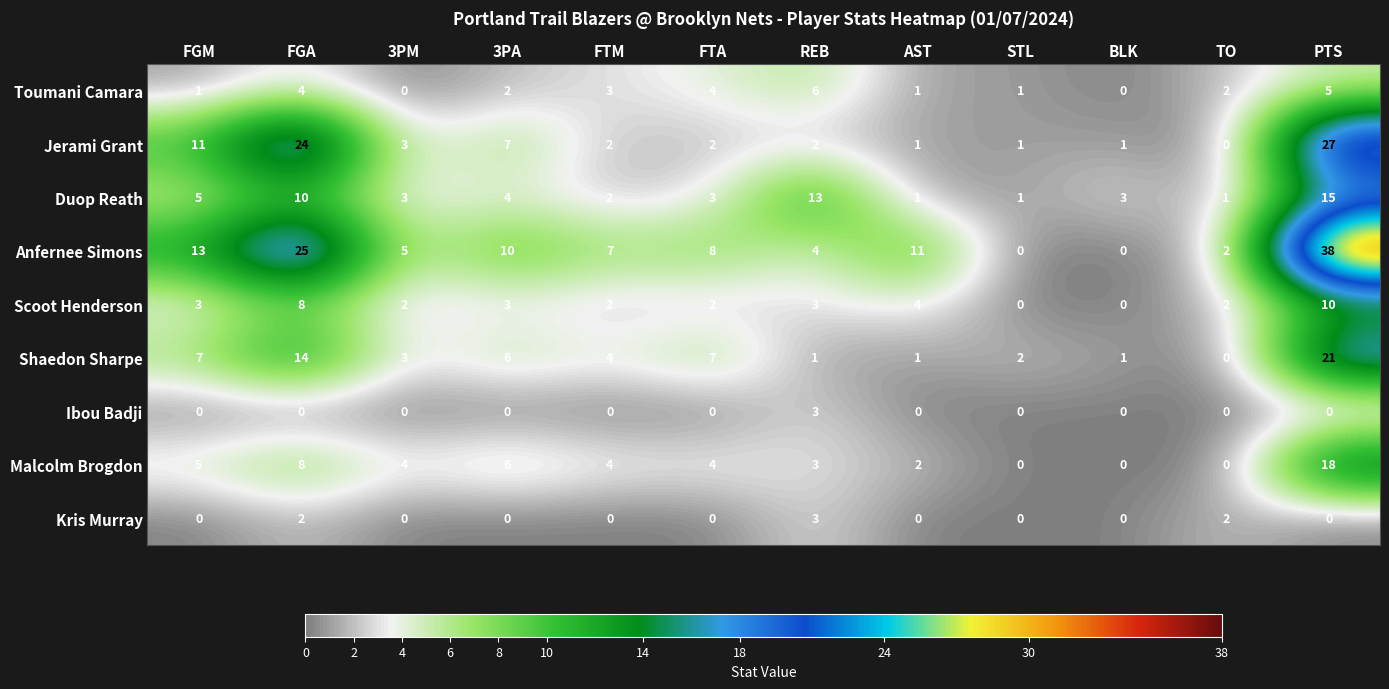

Which category has the highest value in the Ibou Badji series?

REB